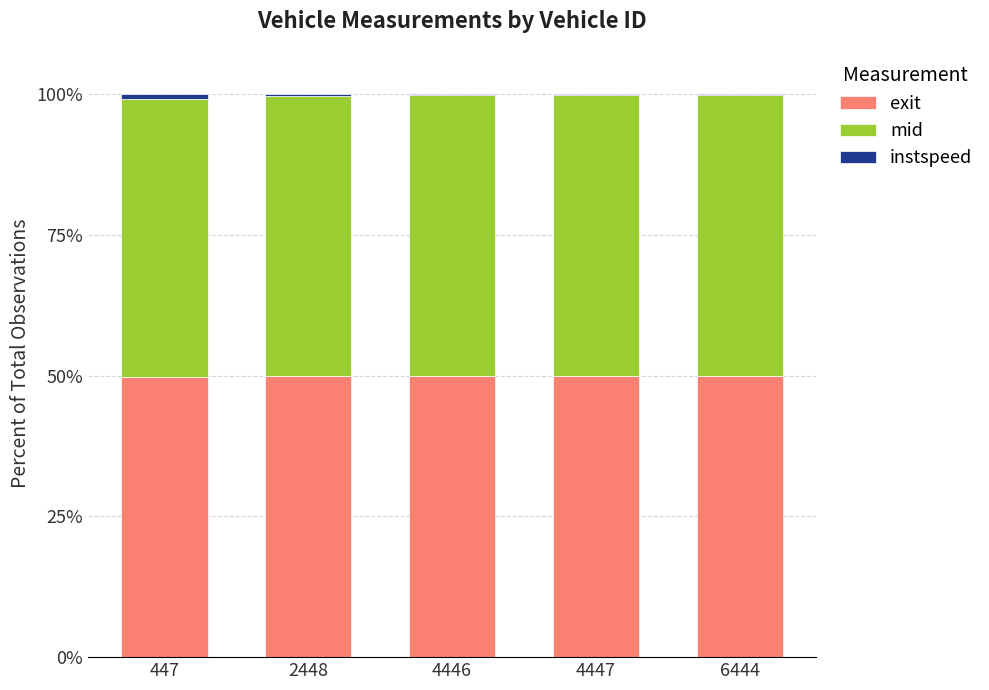

Between 4446 and 2448, which is larger?

4446